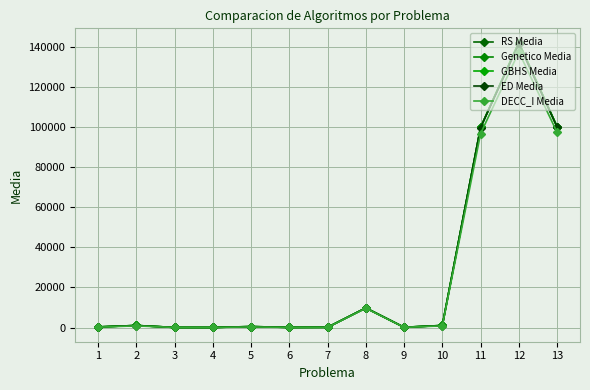

What is the total value across all series at 13?

498185.5